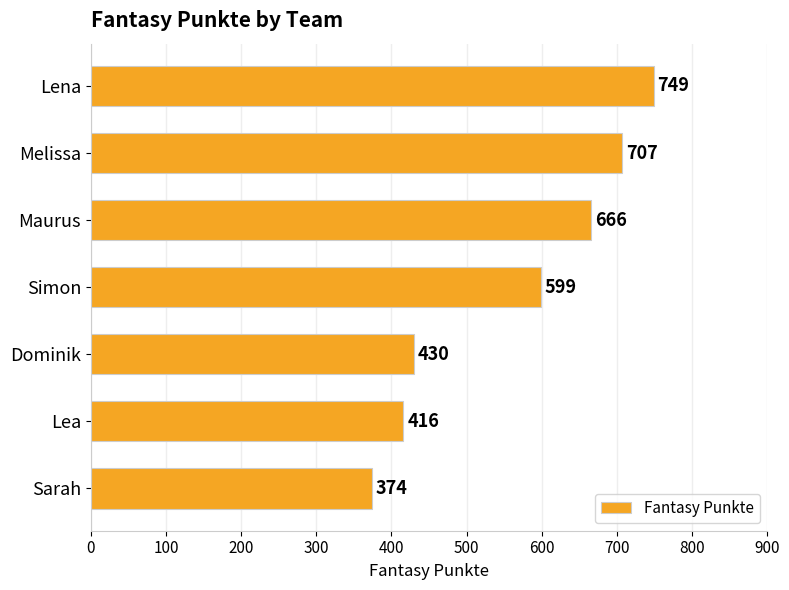

Which has a higher value, Dominik or Lea?

Dominik